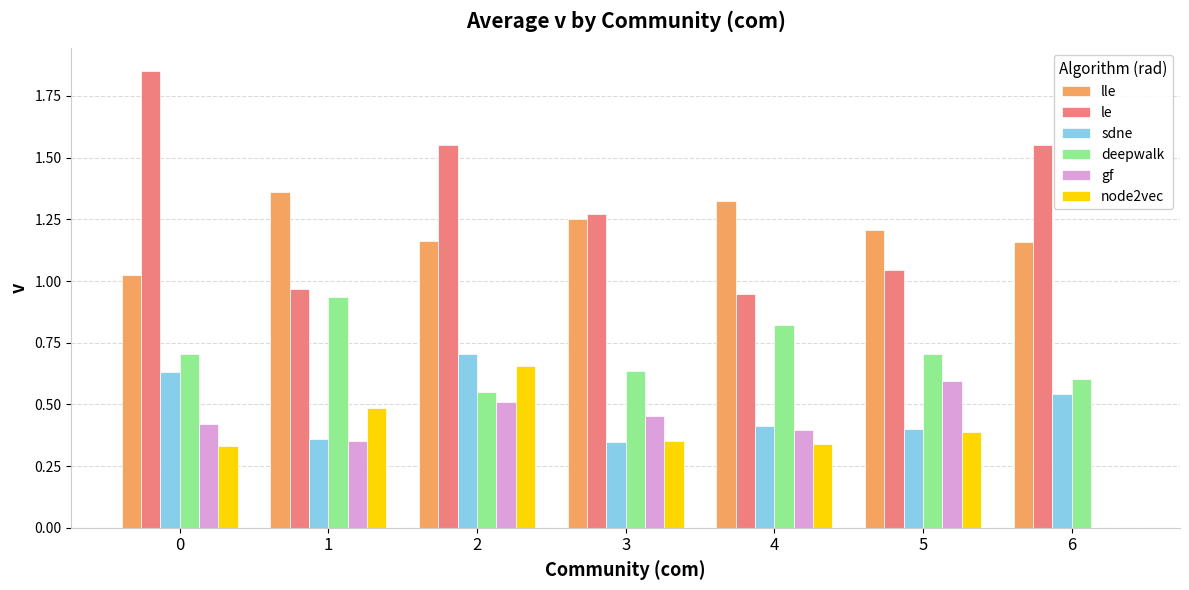

Does the chart contain stacked bars?

No